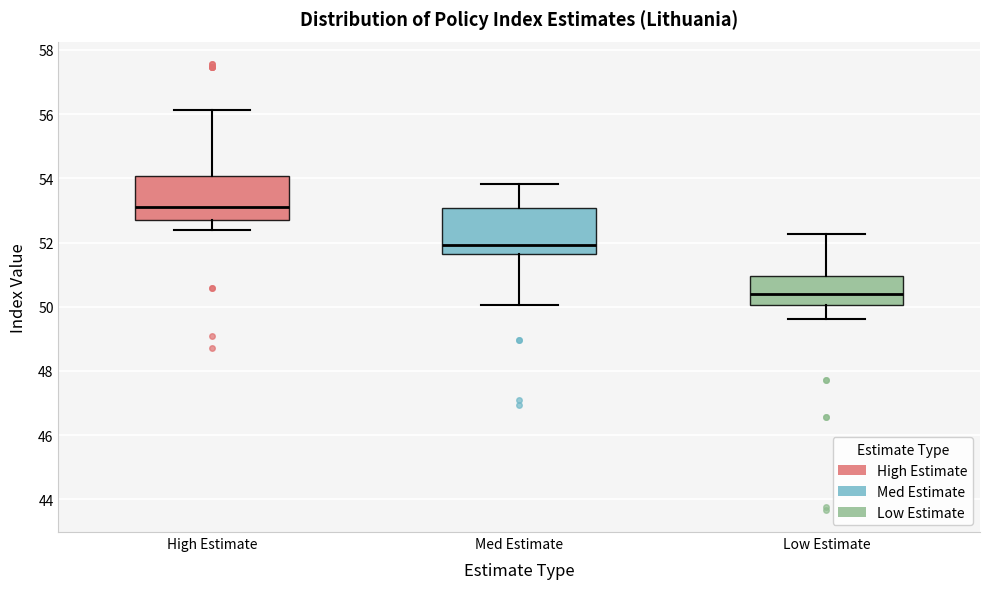

Reading left to right, read every box against the y-axis: the position of its median line, the range the box covers, and the ends of its whiskers. The values are not printed on the chart, so give them approximately, as read against the axis.

High Estimate: median 53.2, box 52.8 to 54.0, whiskers 52.4 to 56.2
Med Estimate: median 52.0, box 51.6 to 53.0, whiskers 50.0 to 53.8
Low Estimate: median 50.4, box 50.0 to 51.0, whiskers 49.6 to 52.2